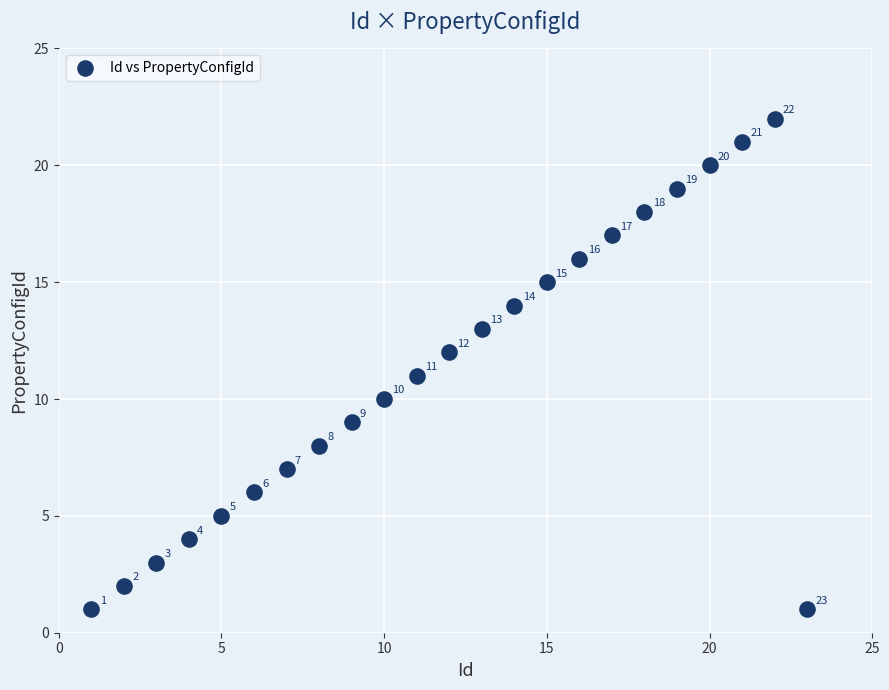

What Y value in the scatter plot is closest to 11?

11